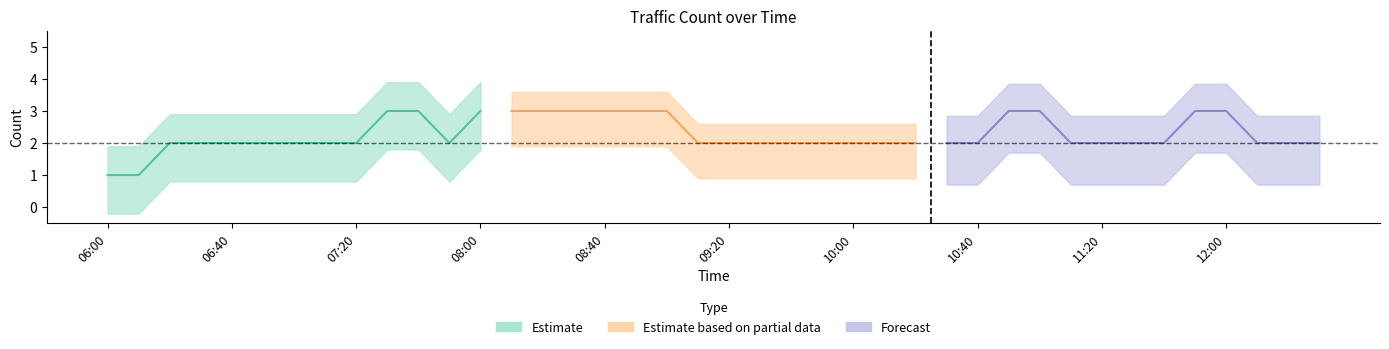

List the labels in order of value, largest first.

07:30, 07:40, 08:00, 08:10, 08:20, 08:30, 08:40, 08:50, 09:00, 10:50, 11:00, 11:50, 12:00, 06:20, 06:30, 06:40, 06:50, 07:00, 07:10, 07:20, 07:50, 09:10, 09:20, 09:30, 09:40, 09:50, 10:00, 10:10, 10:20, 10:30, 10:40, 11:10, 11:20, 11:30, 11:40, 12:10, 12:20, 12:30, 06:00, 06:10